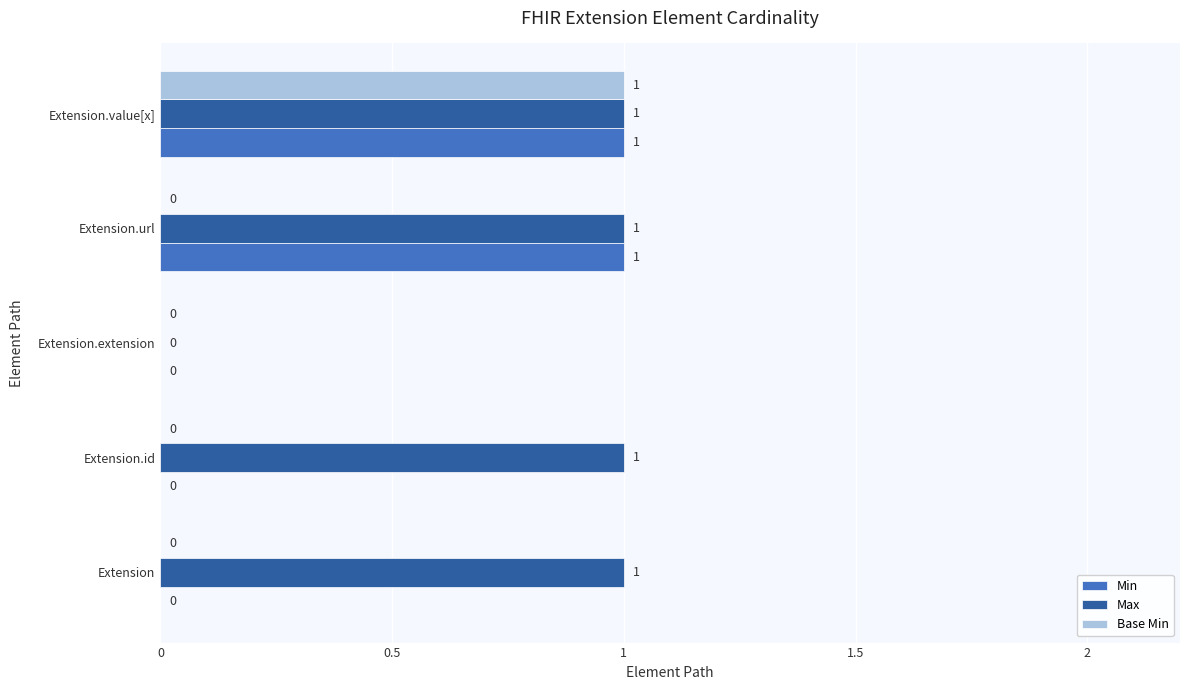

Which series has the largest total across all categories?

Max